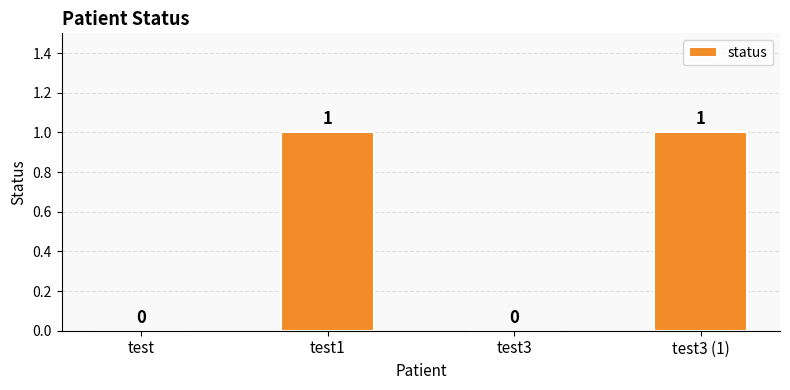

Is it true that the value at test is 0?

True